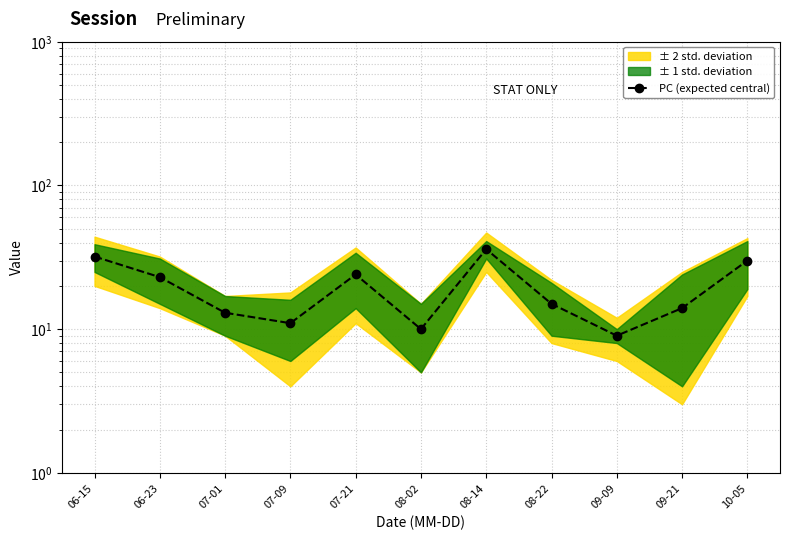

Rank the categories by value from lowest to highest.

09-09, 08-02, 07-09, 07-01, 09-21, 08-22, 06-23, 07-21, 10-05, 06-15, 08-14